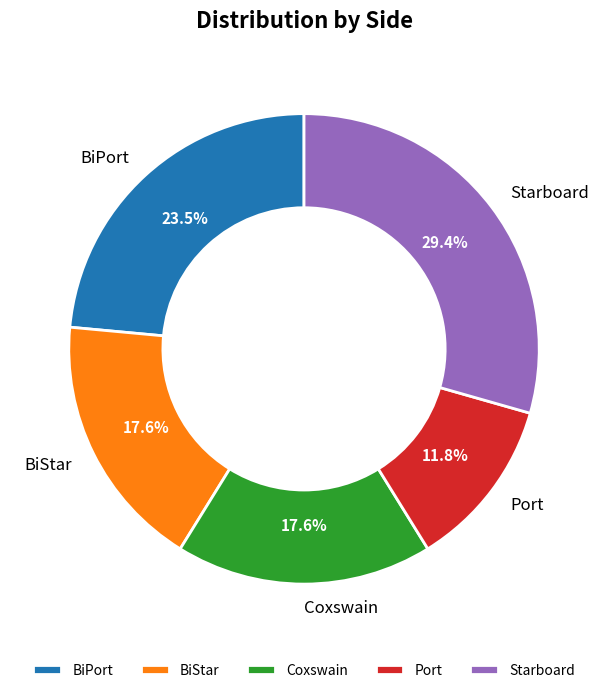

Combined, do Starboard and Coxswain account for over 50%?

No